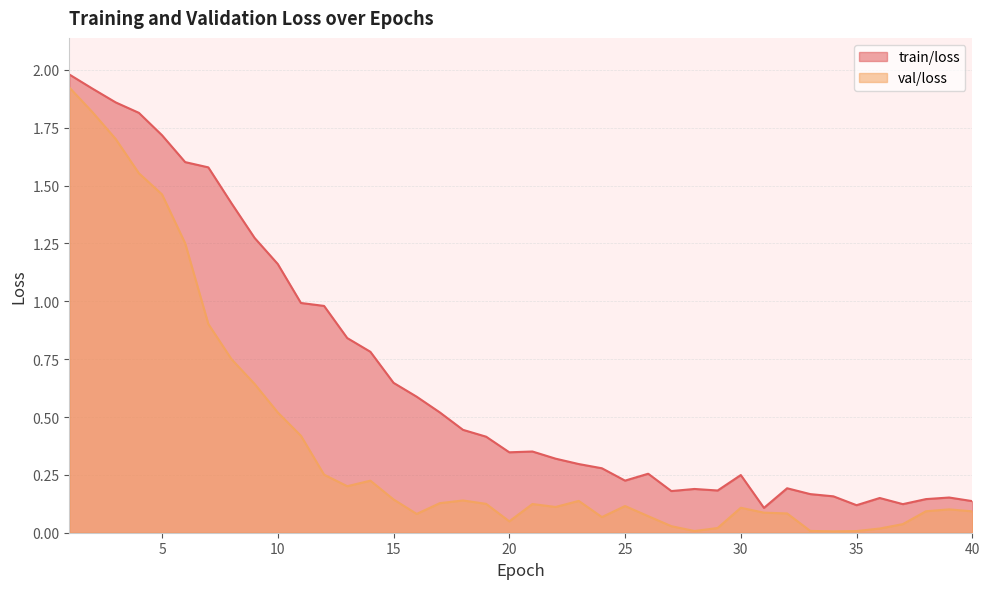

At how many categories does at least one series exceed 0?

40